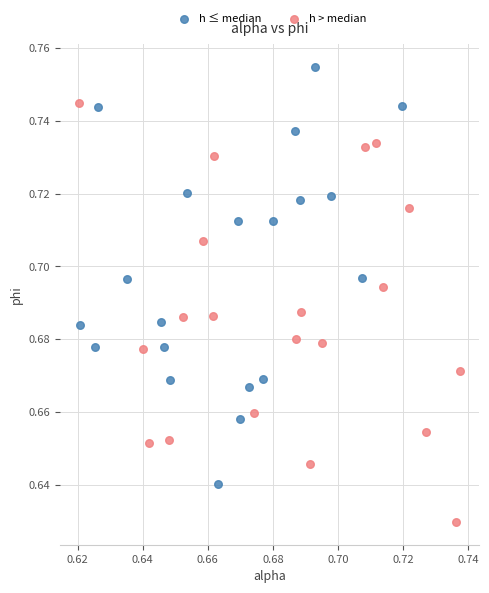

What are all the series names shown in the legend?

h ≤ median, h > median